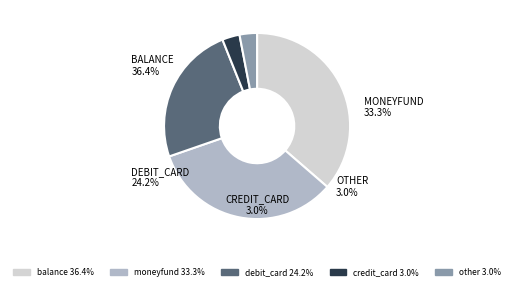

Is balance the majority of the pie?

No